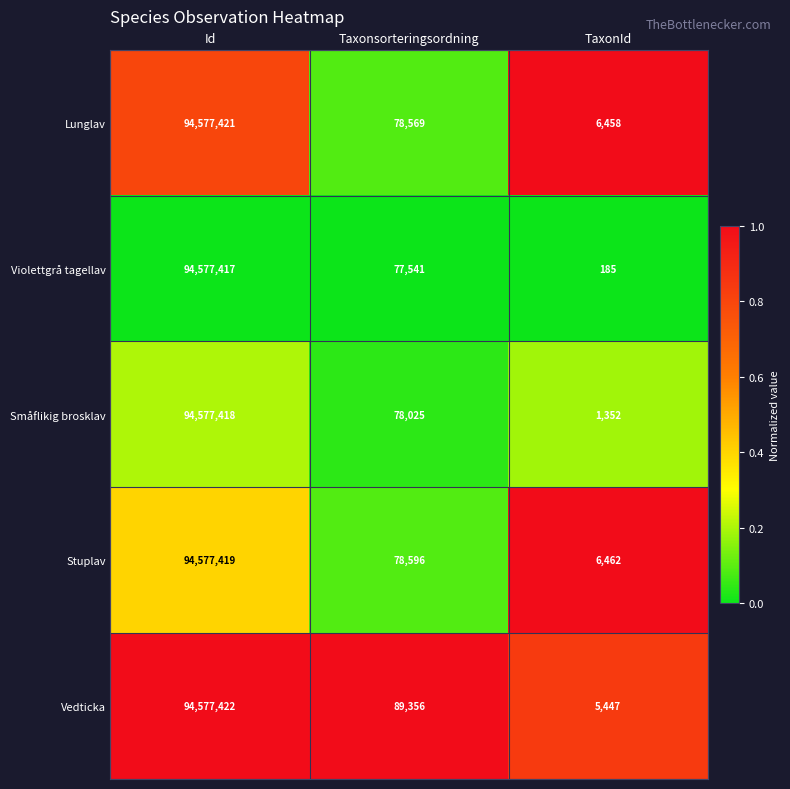

How many distinct data groups are displayed?

5